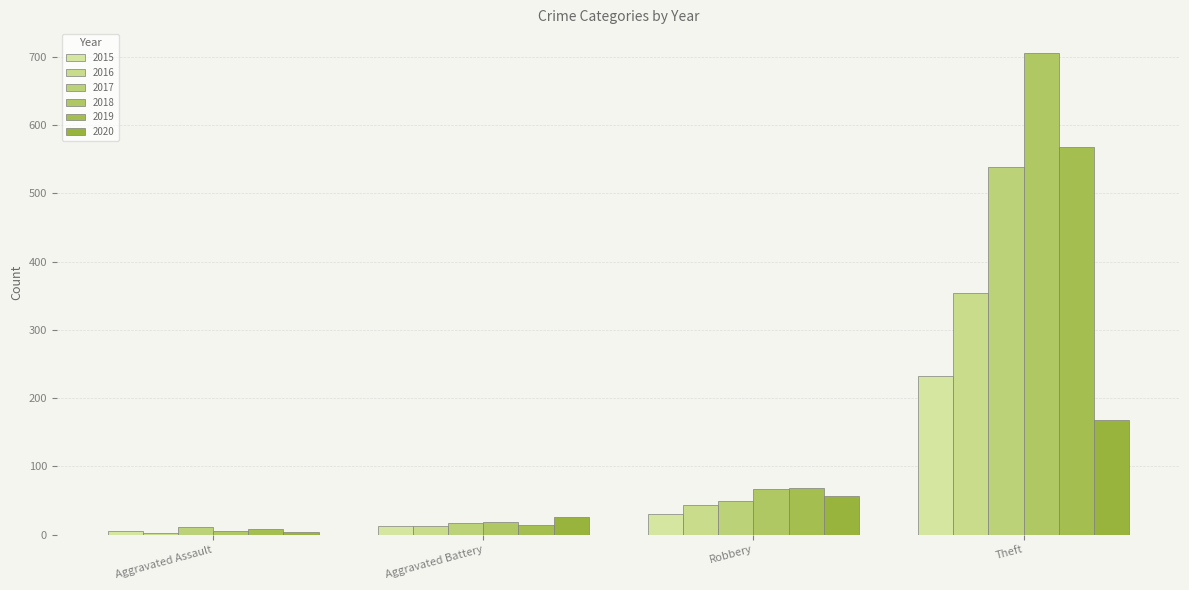

List the labels in order of 2019 value, largest first.

Theft, Robbery, Aggravated Battery, Aggravated Assault